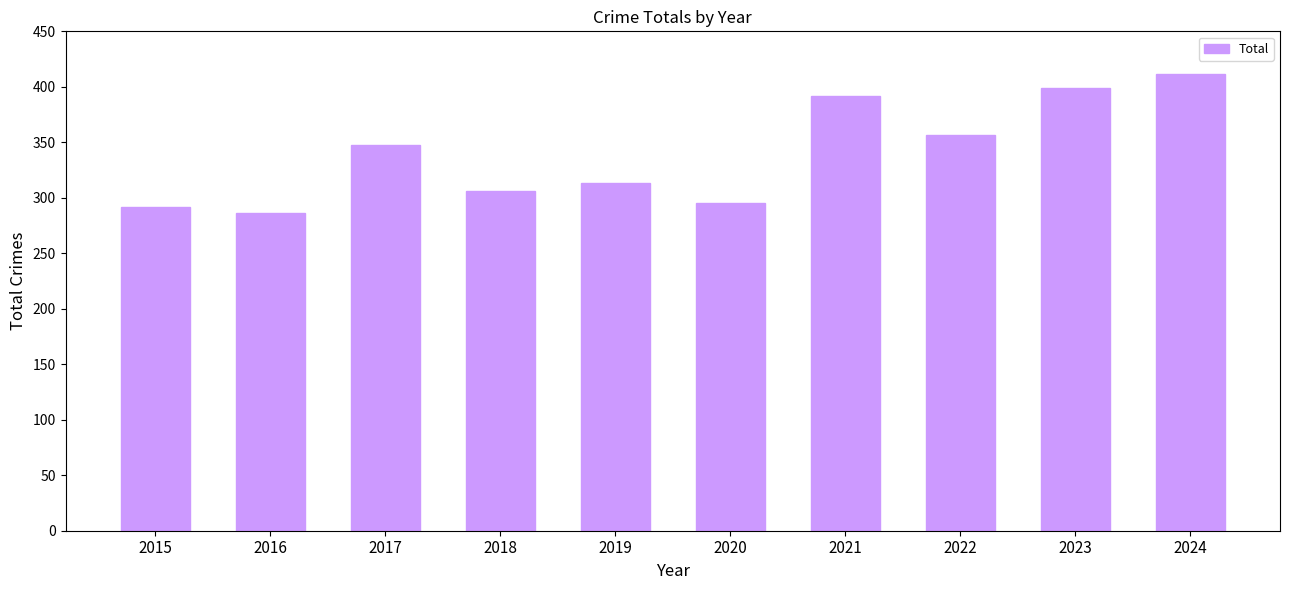

What is the difference between the maximum and minimum values?

126